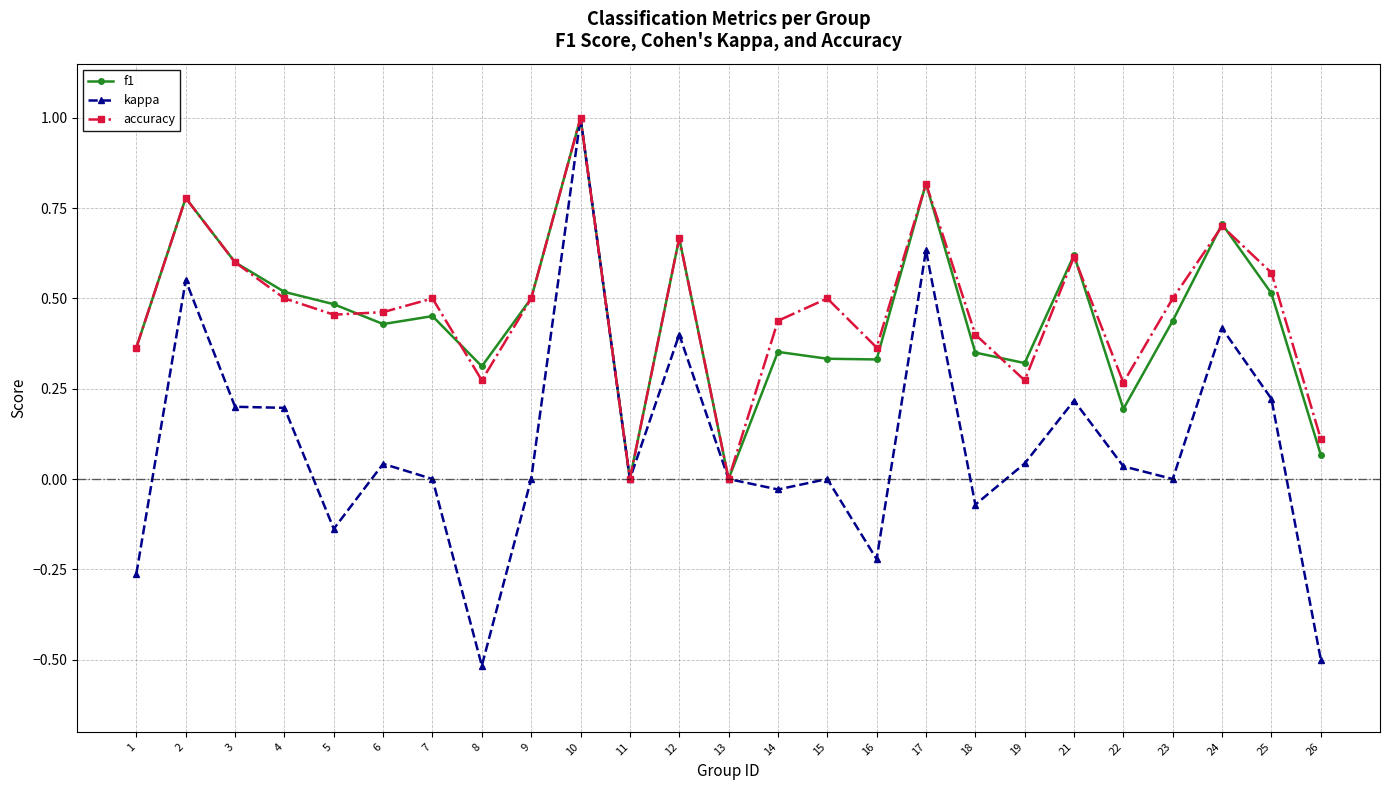

The value of accuracy at 26 is 0.1. True or false?

True